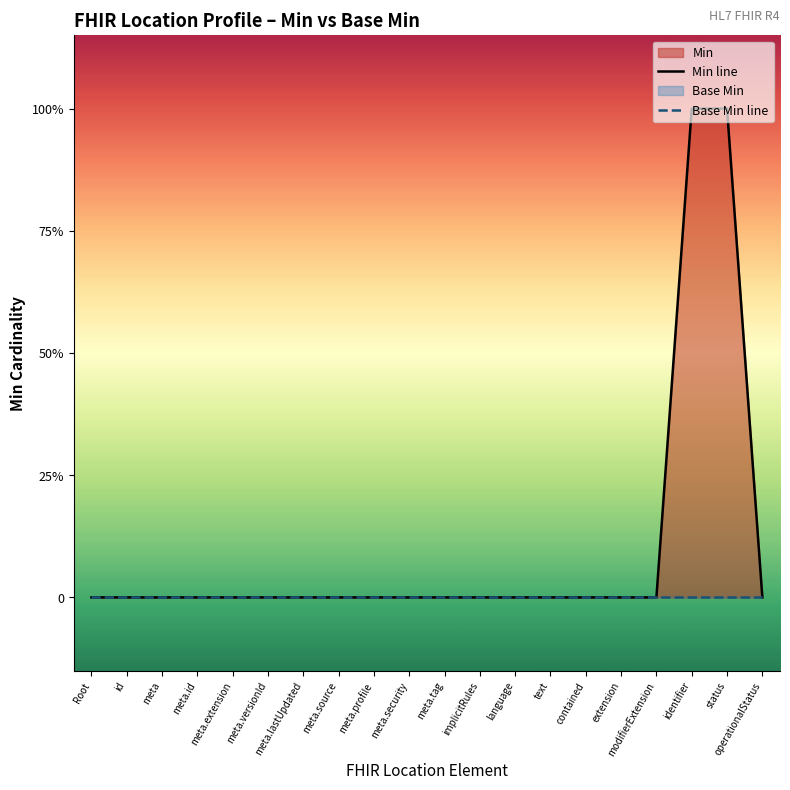

How many data points does each series have?

20